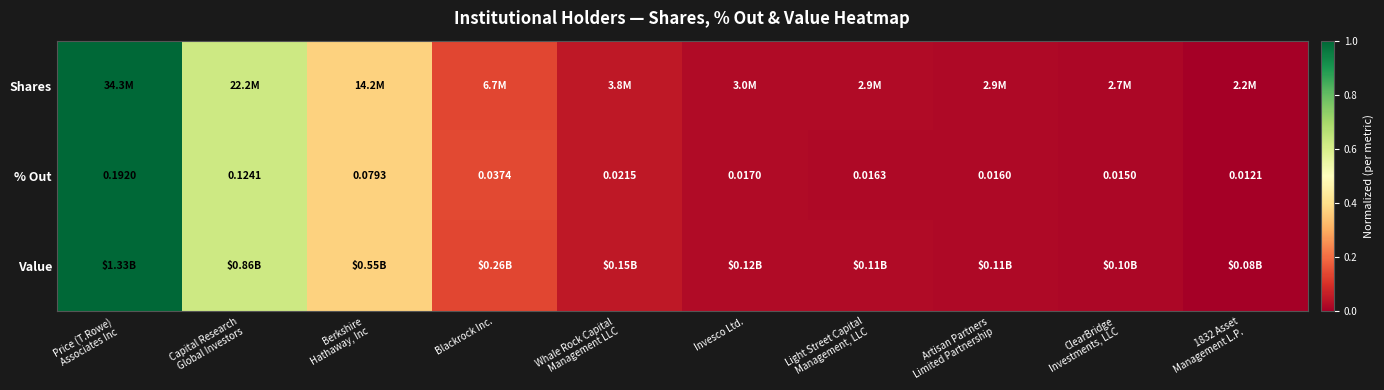

Which series has the largest total across all categories?

Shares